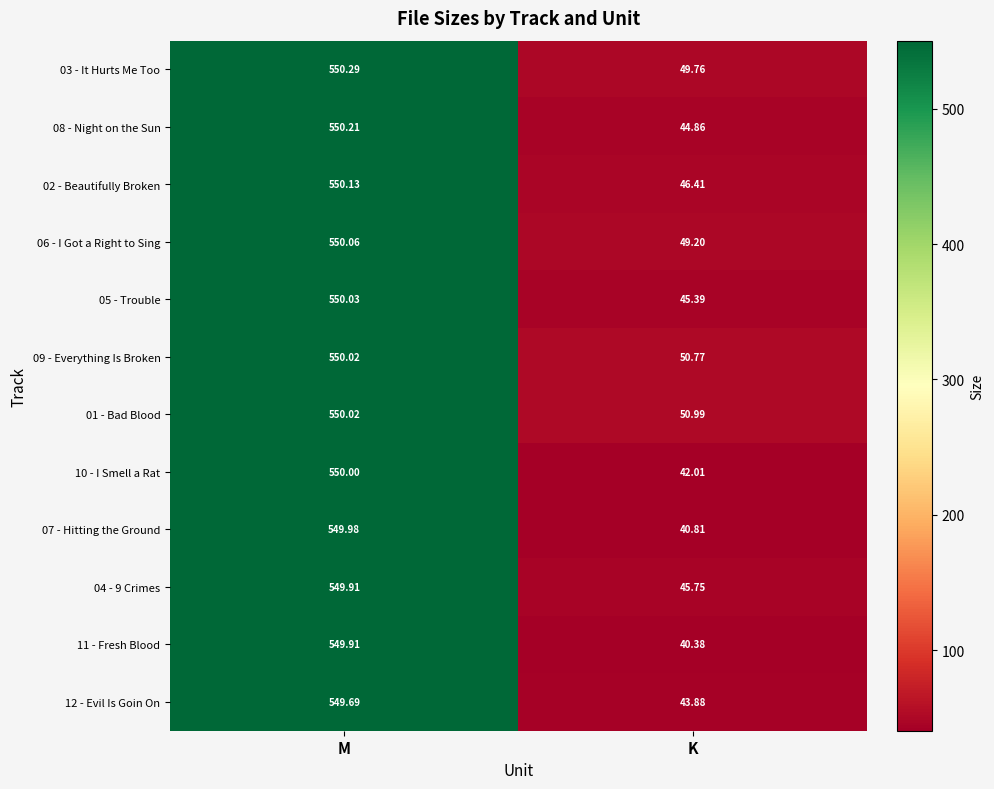

Which series has the largest total across all categories?

01 - Bad Blood